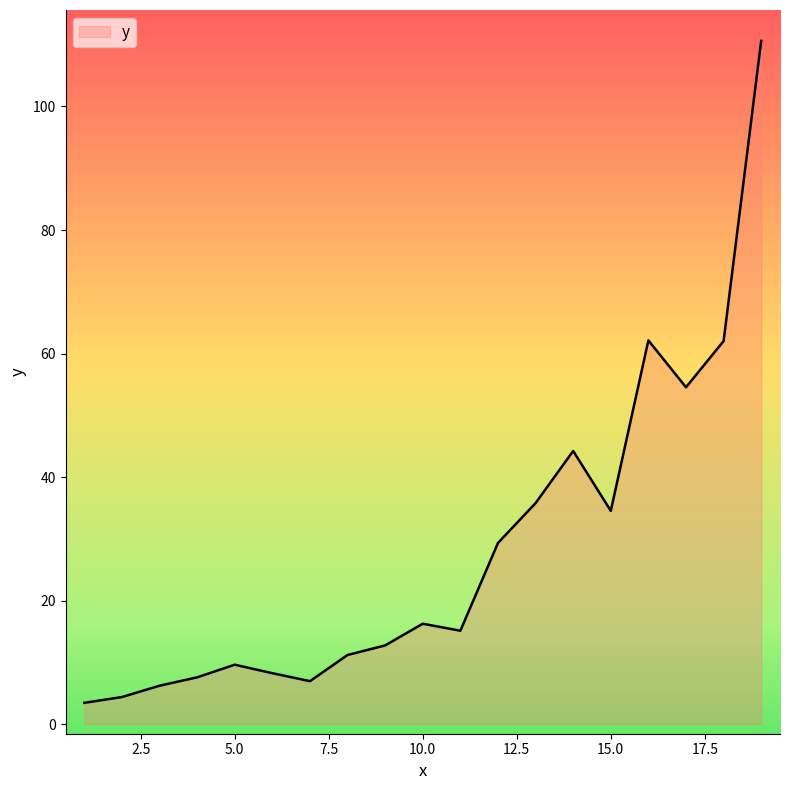

How many interior local peaks (higher than both neighbors) does the data have?

4